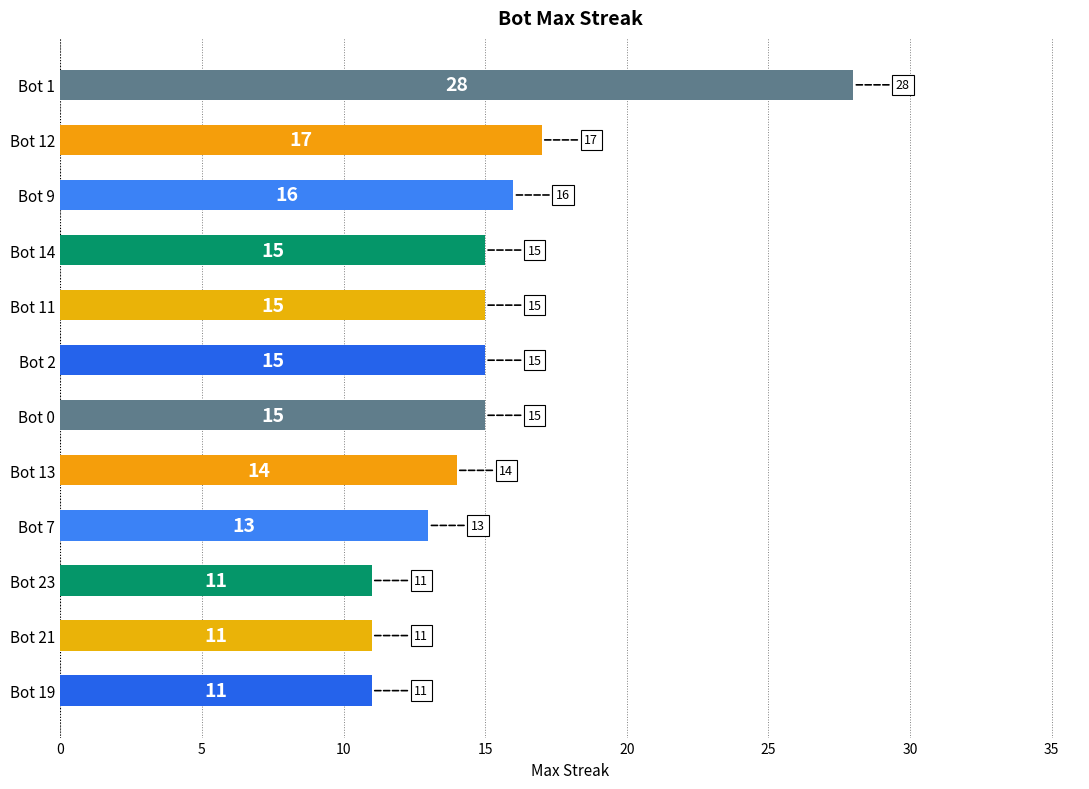

What is the ratio of the value at Bot 7 to the value at Bot 23?

1.2